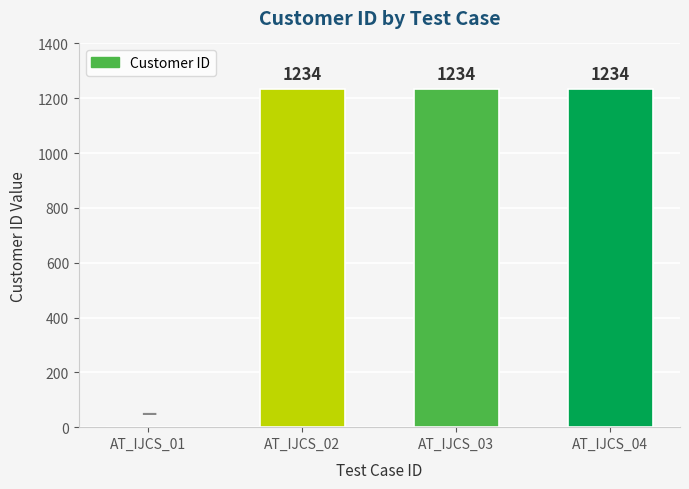

What is the change in value from AT_IJCS_01 to AT_IJCS_04?

+1234